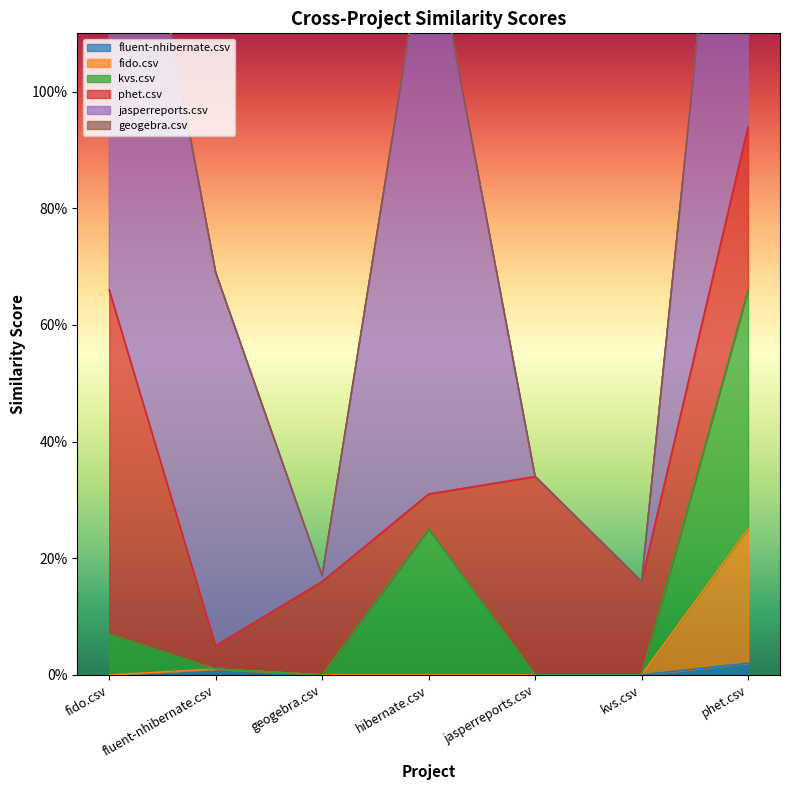

Reading left to right, extract all data points from this chart.

fluent-nhibernate.csv: 0.0	0.0	0.0	0.0	0.0	0.0	0.0
fido.csv: 0.0	0.0	0.0	0.0	0.0	0.0	0.2
kvs.csv: 0.1	0.0	0.0	0.2	0.0	0.0	0.4
phet.csv: 0.6	0.0	0.2	0.1	0.3	0.2	0.3
jasperreports.csv: 1.0	0.6	0.0	1.0	0.0	0.0	1.0
geogebra.csv: 0.0	0.0	0.0	0.0	0.0	0.0	0.0